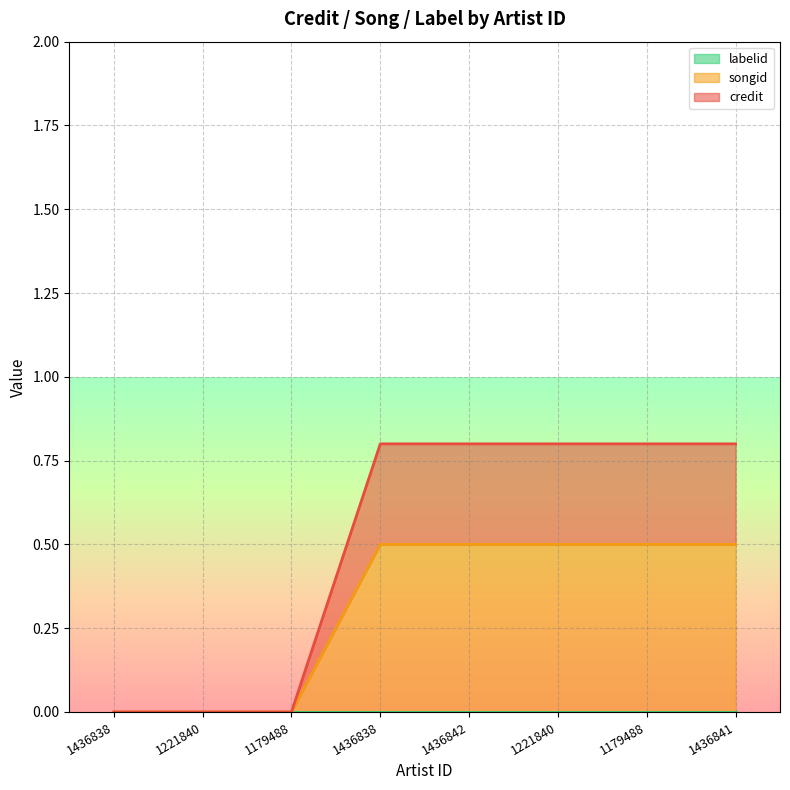

At how many categories does at least one series exceed 0?

5